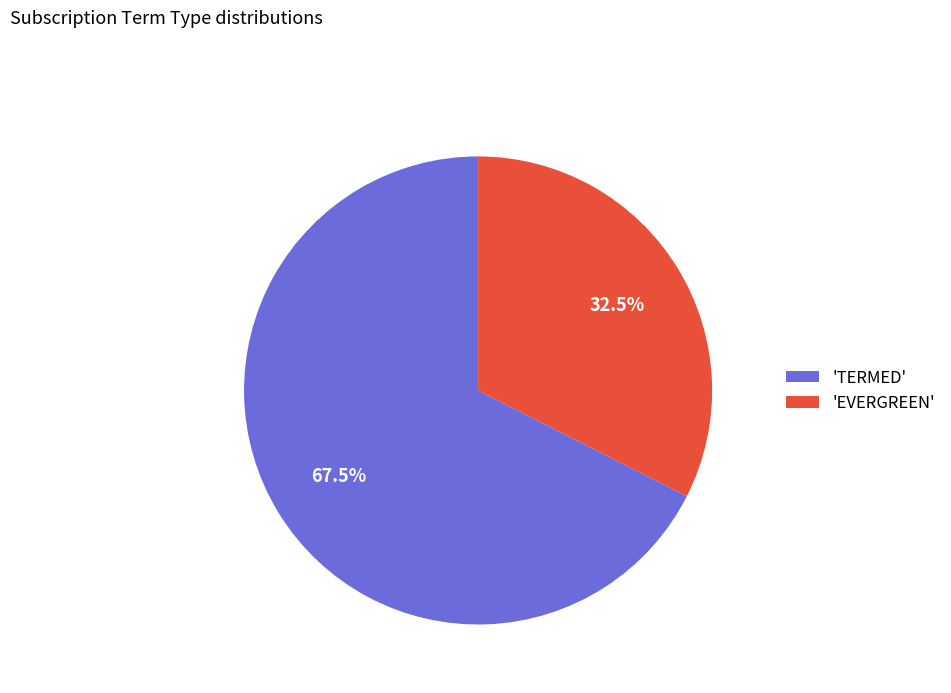

To the nearest percent, what is the difference between the largest and smallest slice percentages?

35%